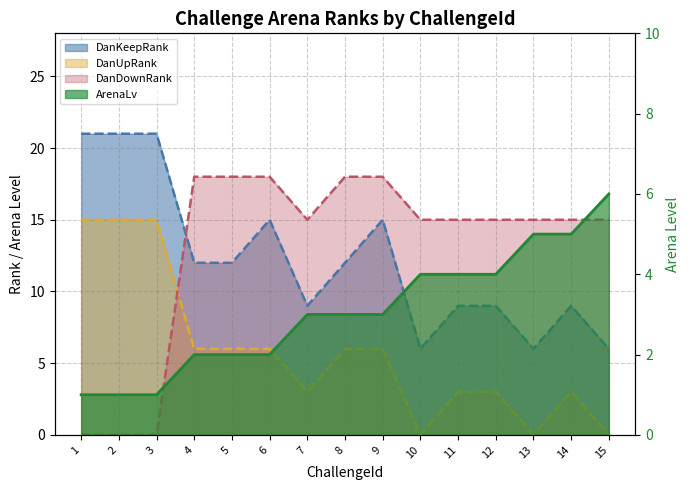

How many ArenaLv values are between 2 and 4?

9